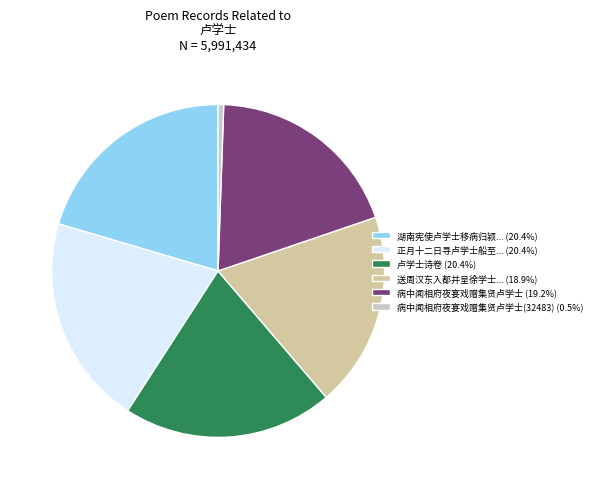

Does 正月十二日寻卢学士船至... (20.4%) account for over 50% of the chart?

No